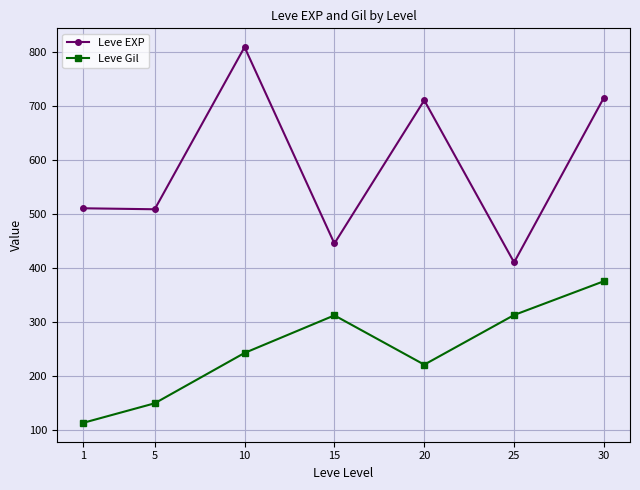

At which label does Leve EXP reach its minimum?

25